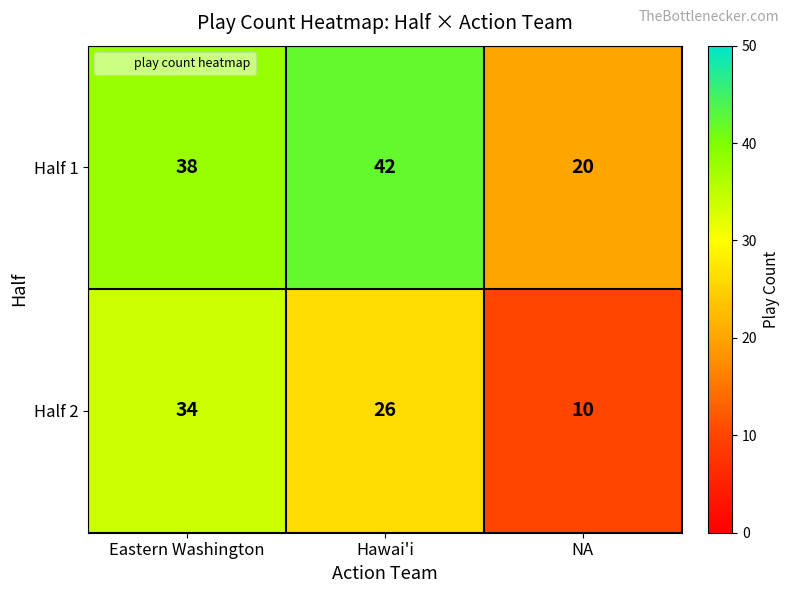

What is the sum of the Half 1 values at Hawai'i and Eastern Washington?

80